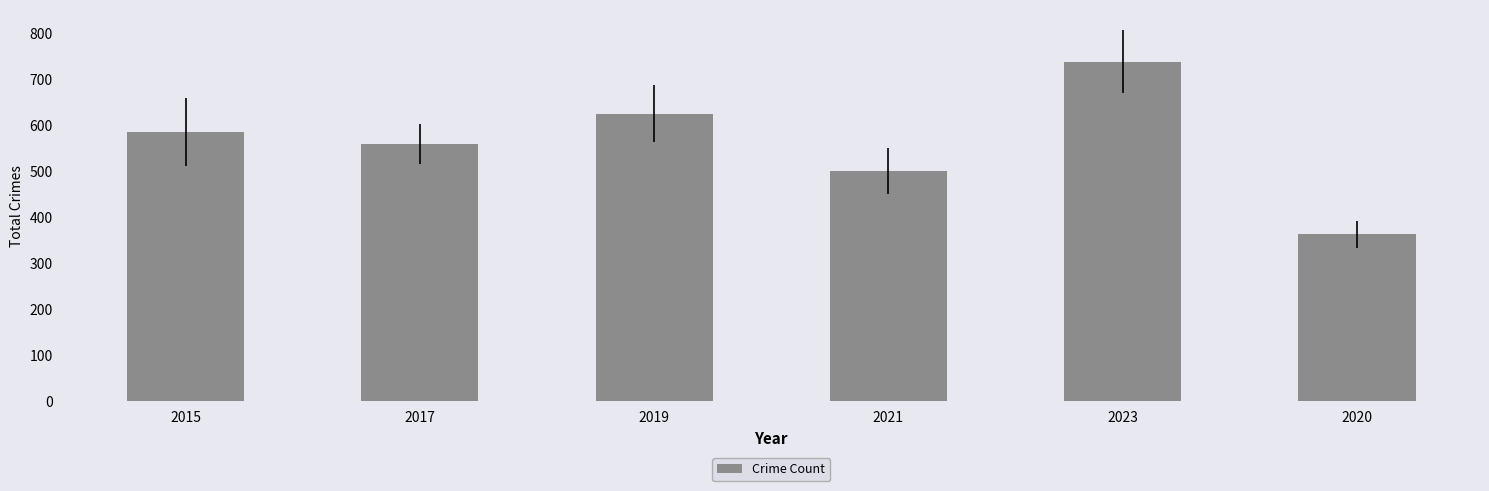

Rank the categories by value from lowest to highest.

2020, 2021, 2017, 2015, 2019, 2023